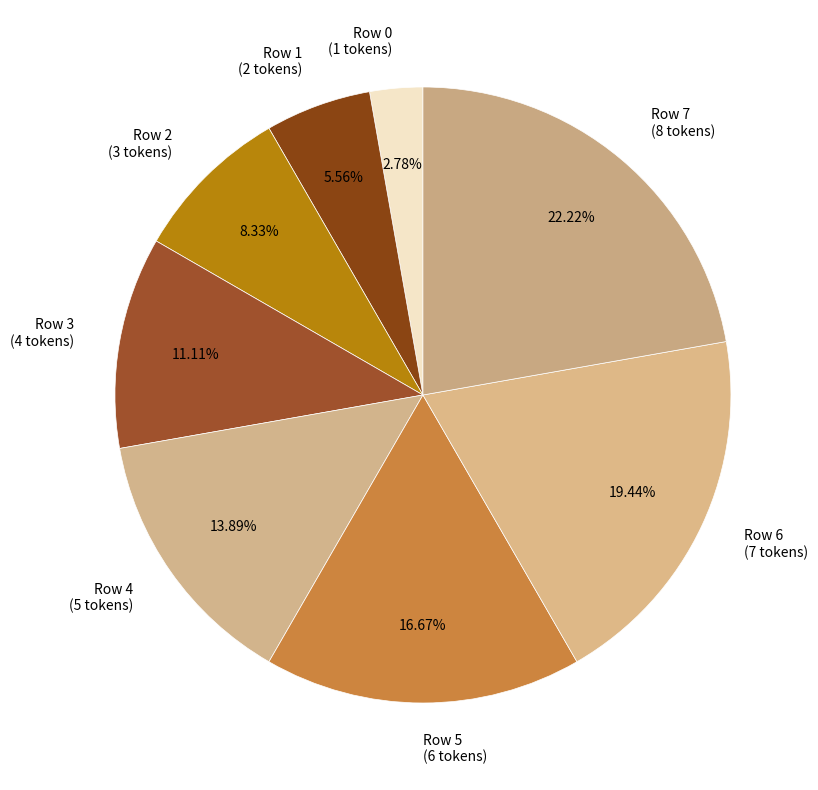

To the nearest percent, what is the difference between the largest and smallest slice percentages?

19%